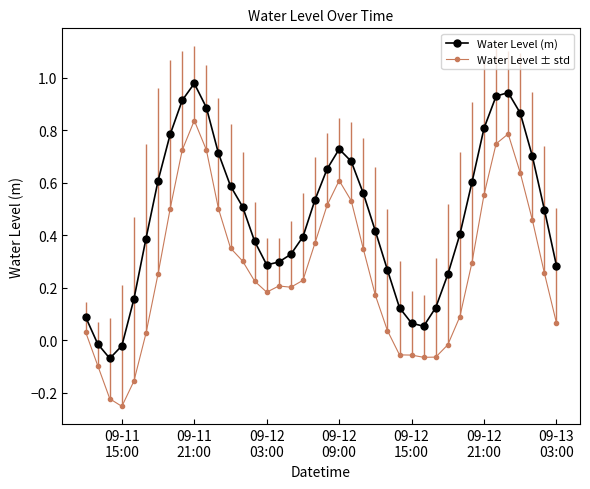

What are all the series names shown in the legend?

Water Level (m), Water Level ± std